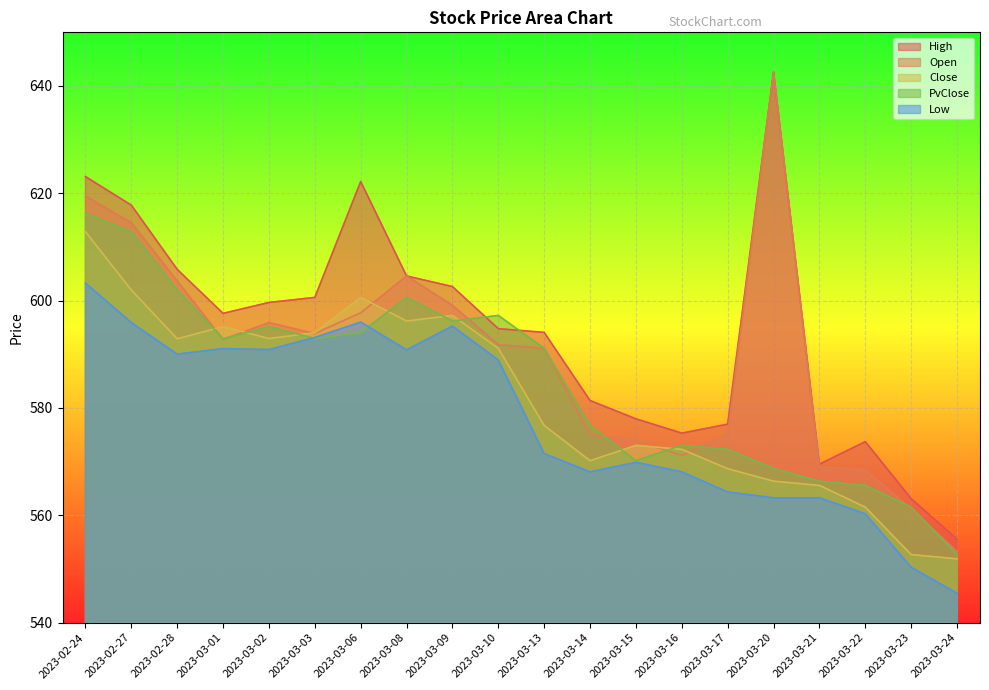

Where is the first local maximum for PvClose?

2023-03-02